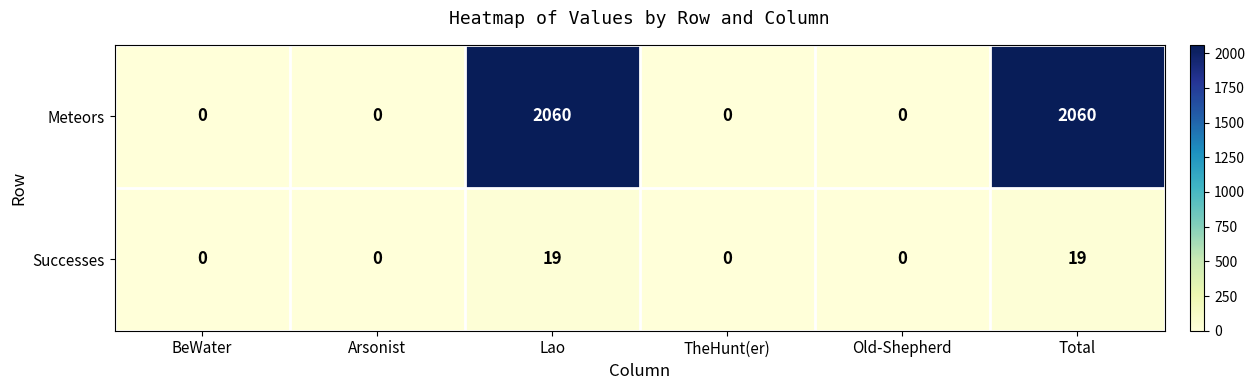

Reading left to right, list all the values displayed in this chart.

Meteors: BeWater=0	Arsonist=0	Lao=2060	TheHunt(er)=0	Old-Shepherd=0	Total=2060
Successes: BeWater=0	Arsonist=0	Lao=19	TheHunt(er)=0	Old-Shepherd=0	Total=19